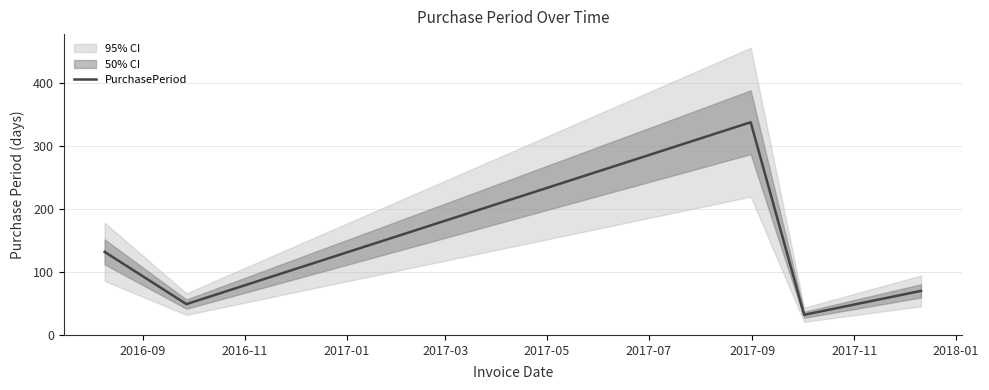

How many values exceed 70?

2